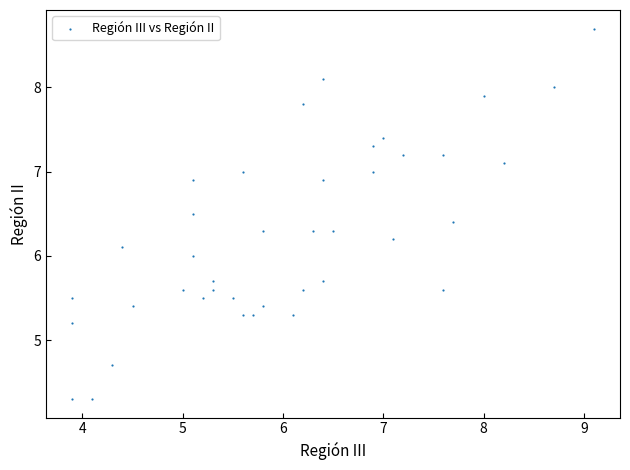

What is the range of Y values (max minus min)?

4.4